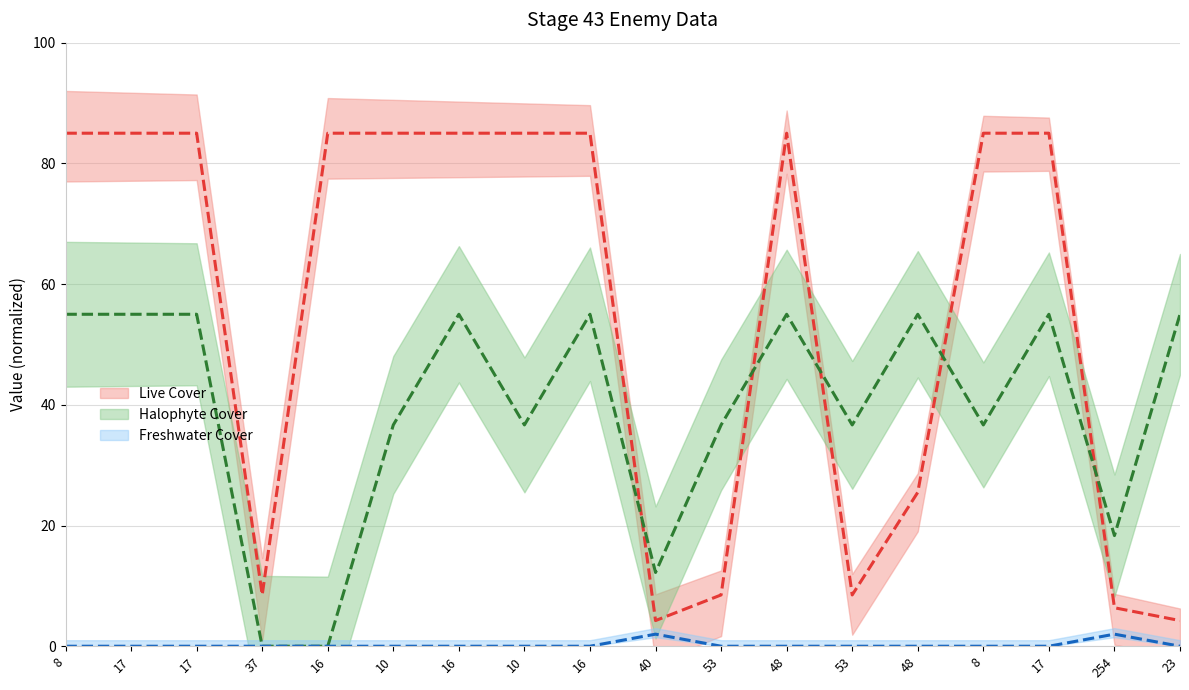

At which category is the sum across all series the highest?

8